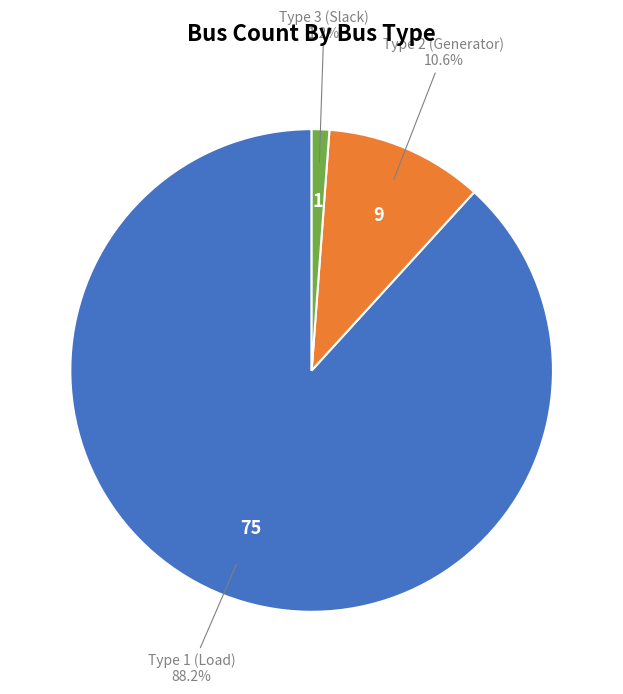

Does any single category account for the majority?

Yes